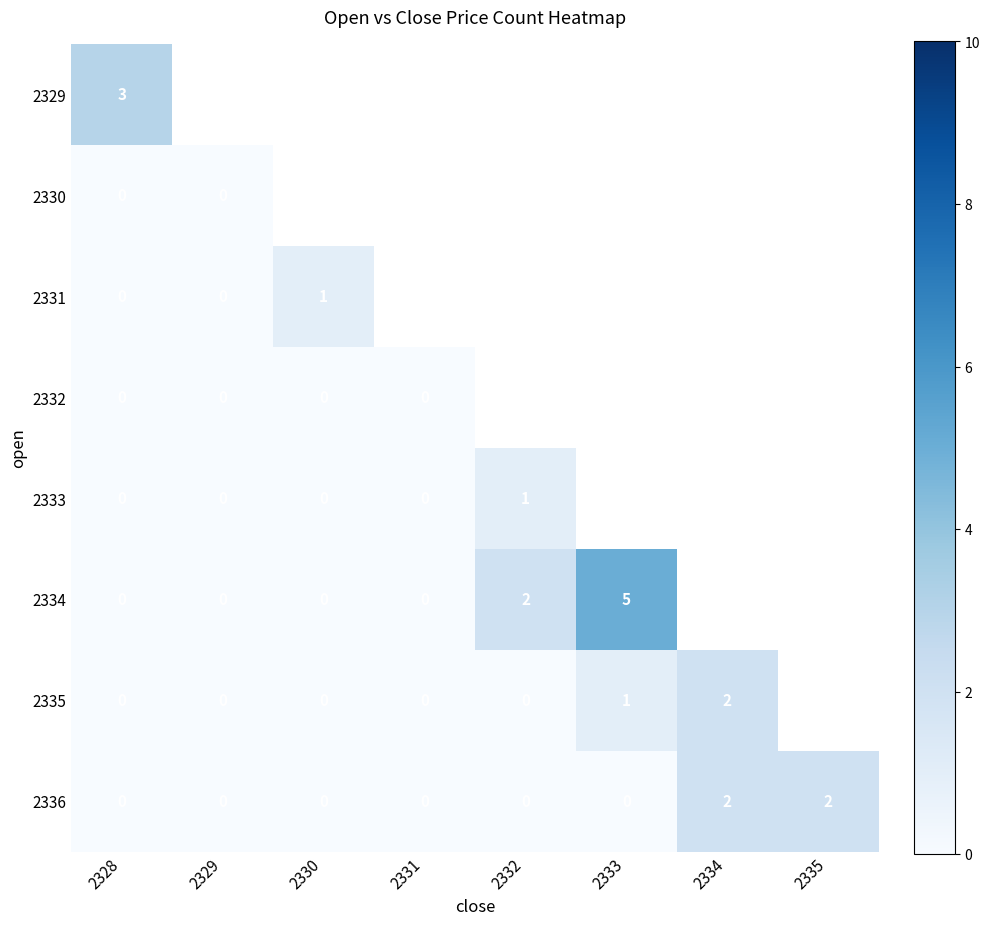

At which category is the sum across all series the highest?

2334